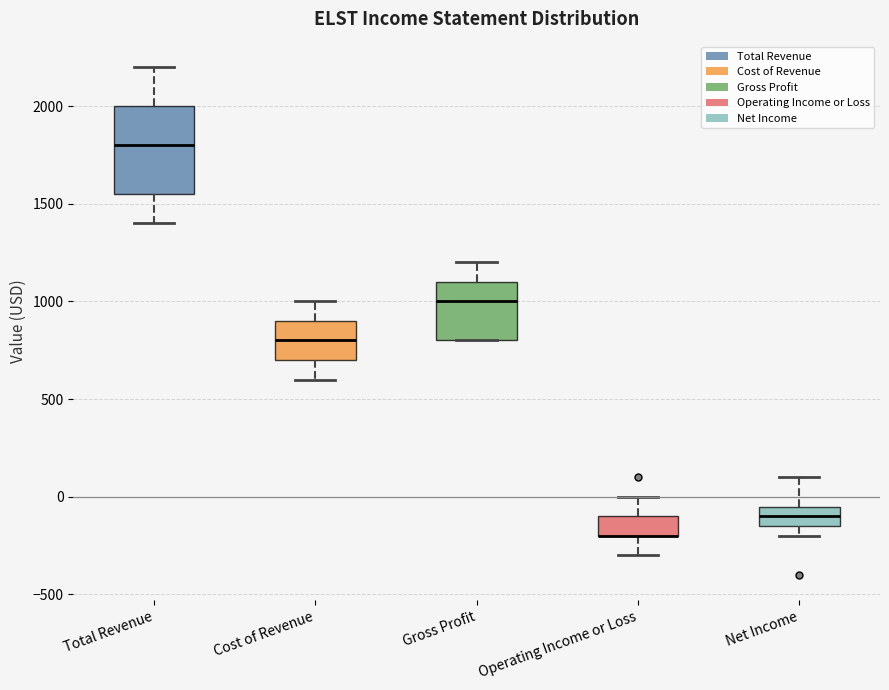

Reading left to right, read every box against the y-axis: the position of its median line, the range the box covers, and the ends of its whiskers. The values are not printed on the chart, so give them approximately, as read against the axis.

Total Revenue: median 1800, box 1550 to 2000, whiskers 1400 to 2200
Cost of Revenue: median 800, box 700 to 900, whiskers 600 to 1000
Gross Profit: median 1000, box 800 to 1100, whiskers 800 to 1200
Operating Income or Loss: median -200 (drawn on the box's lower edge), box -200 to -100, whiskers -300 to 0
Net Income: median -100, box -150 to -50, whiskers -200 to 100